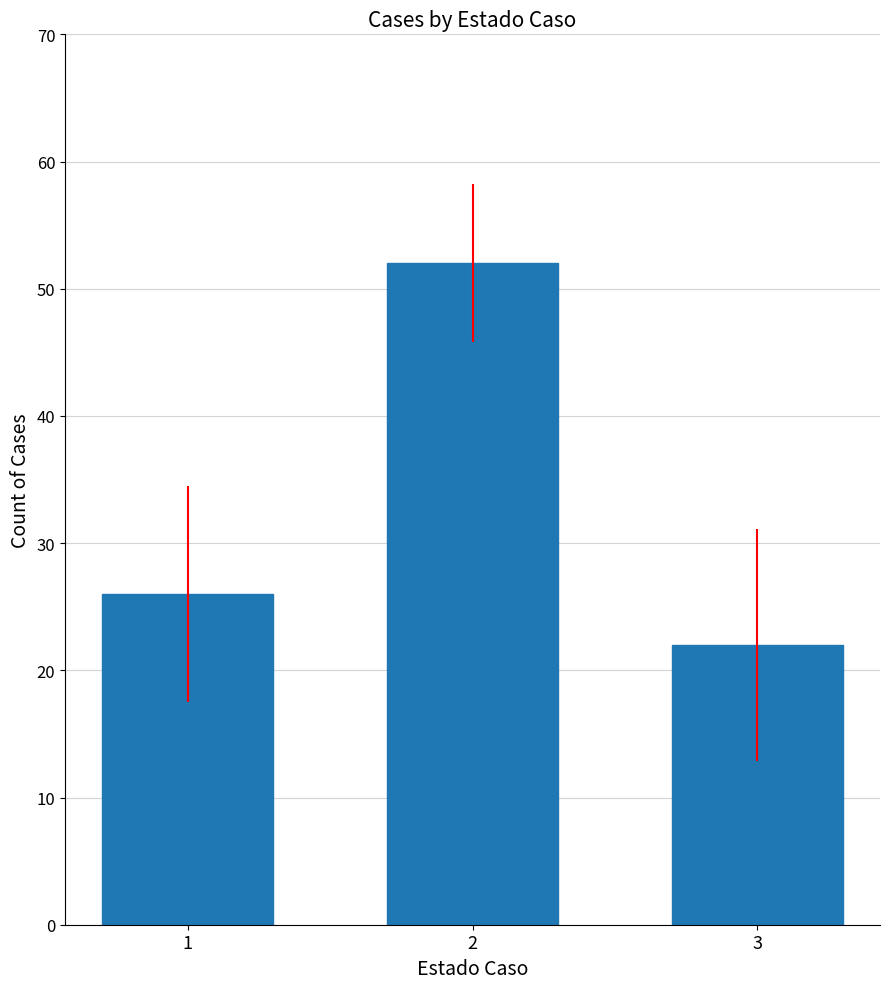

What is the change in value from 1 to 3?

-4